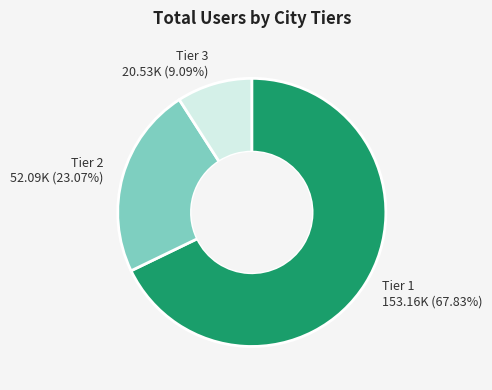

Is the sum of Tier 3 20.53K (9.09%) and Tier 2 52.09K (23.07%) greater than half?

No